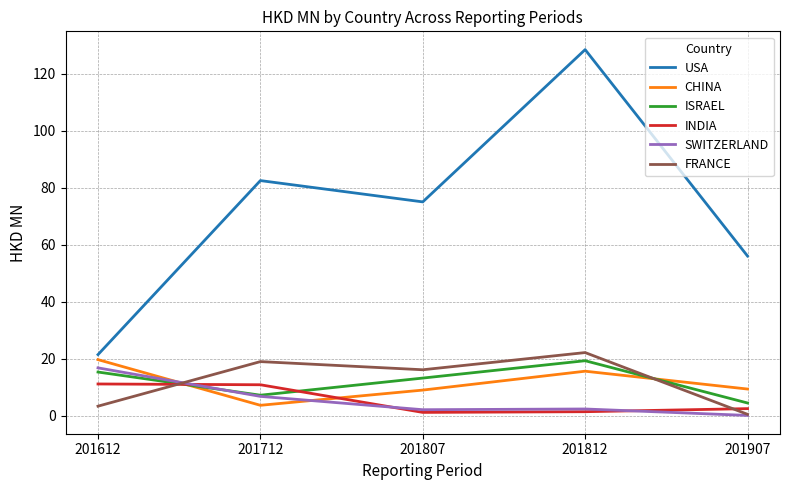

At which label does ISRAEL reach its minimum?

201907